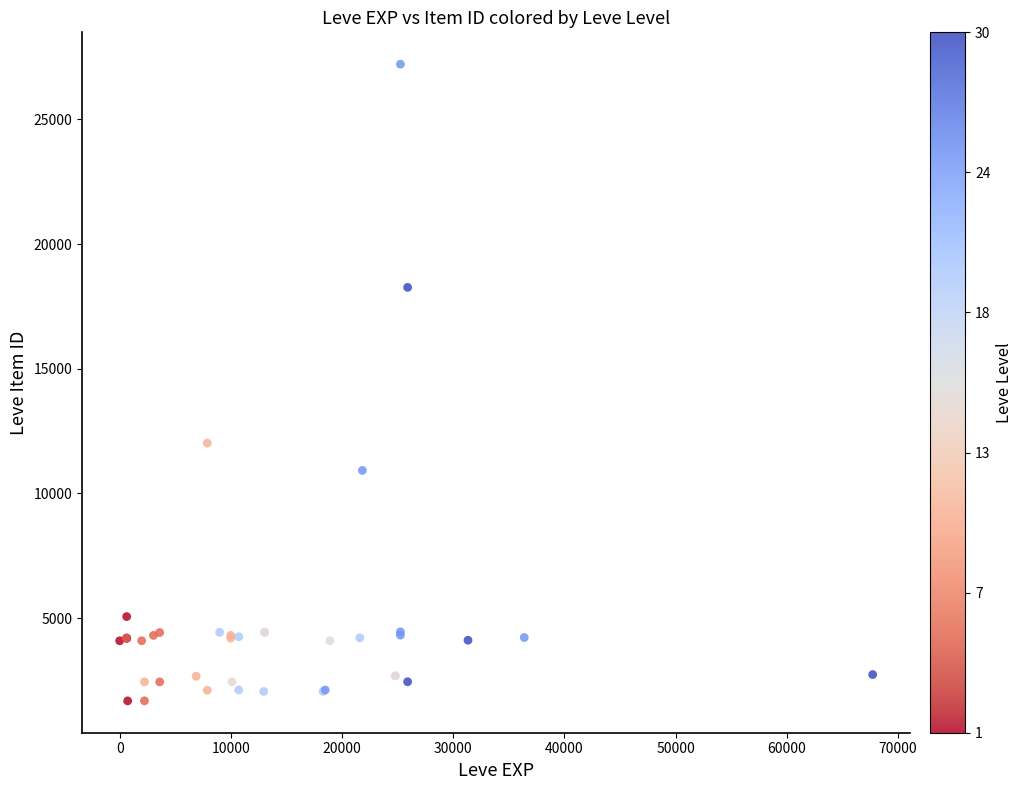

What Y value in the scatter plot is closest to 14448?

12018